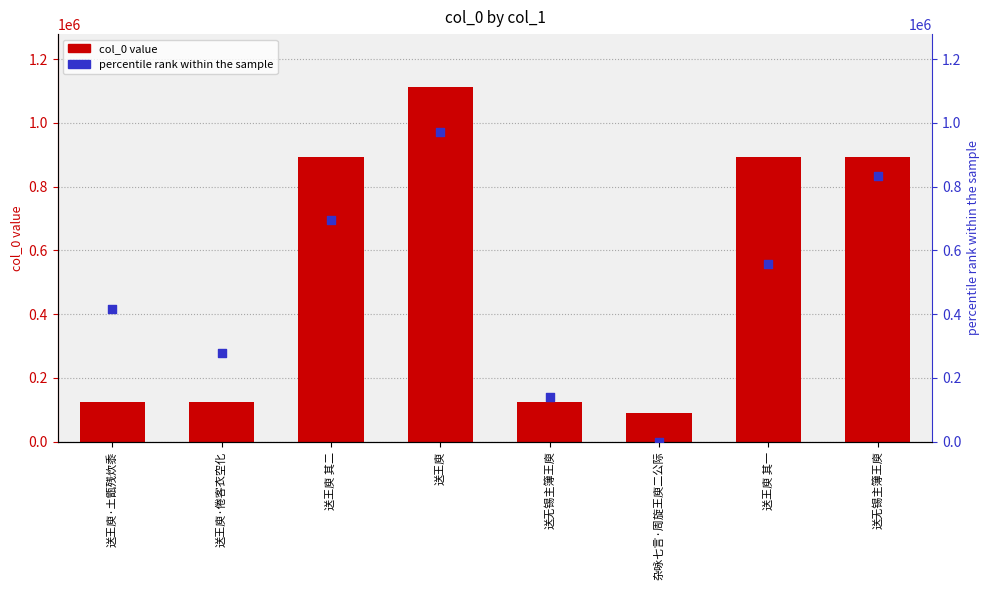

Which series has the widest spread of Y values?

col_0